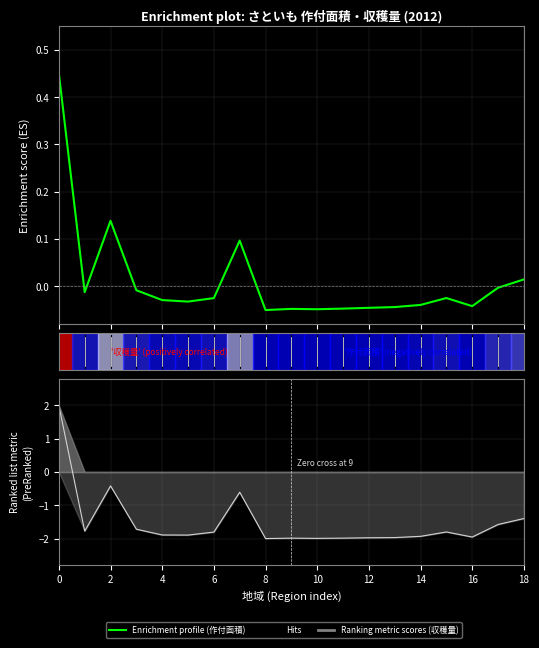

Reading right to left, extract all data points from this chart.

0.0	-0.0	-0.0	-0.0	-0.0	-0.0	-0.0	-0.0	-0.0	-0.0	-0.1	0.1	-0.0	-0.0	-0.0	-0.0	0.1	-0.0	0.5